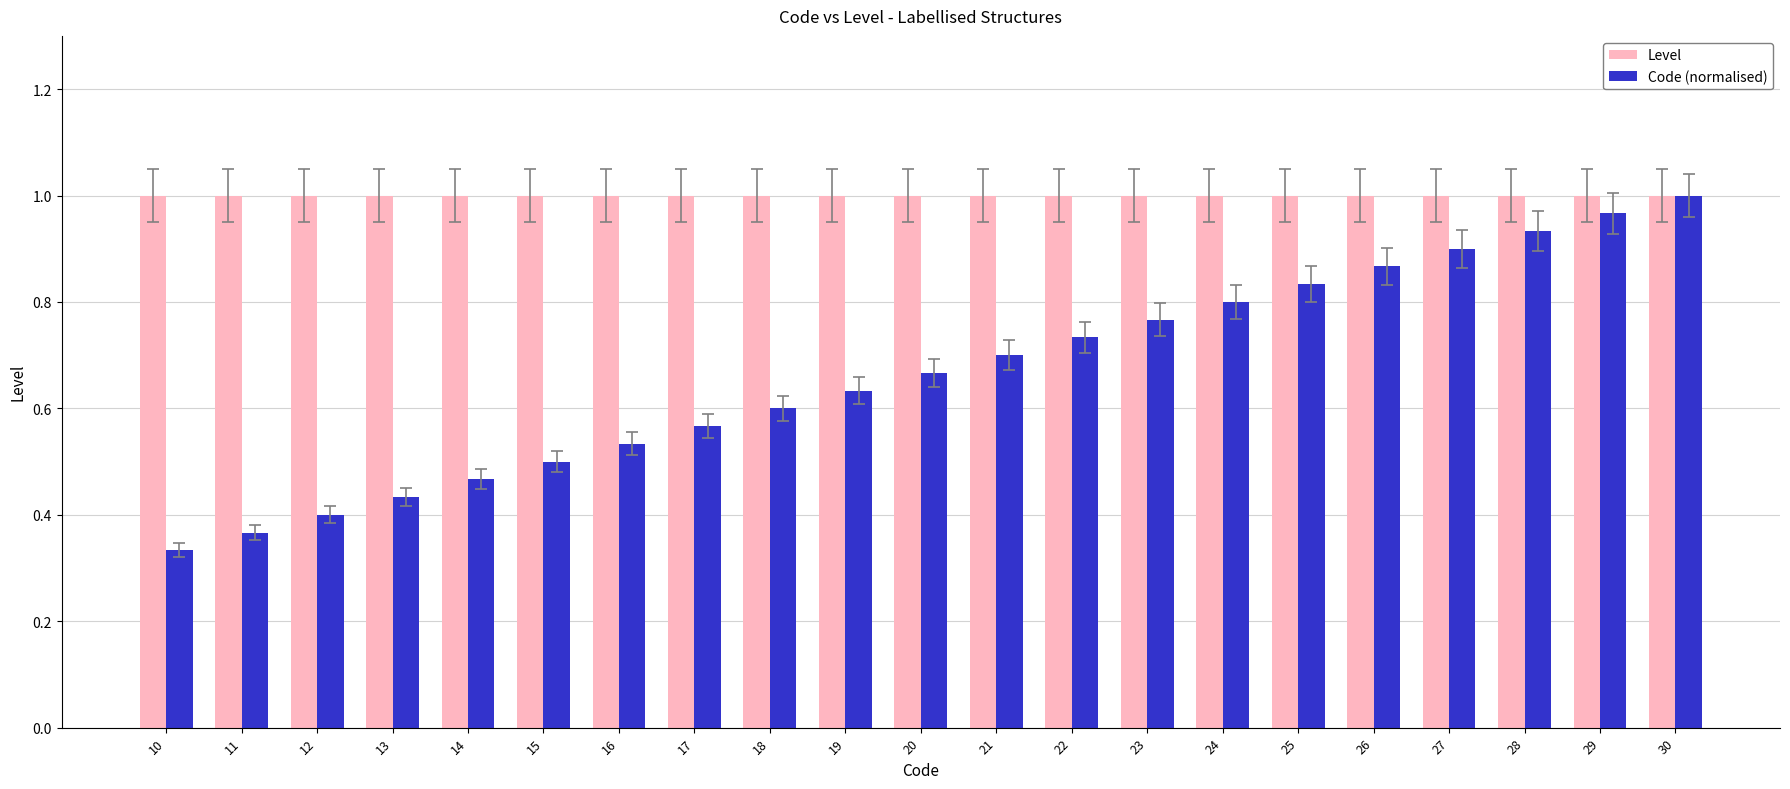

Which category has the highest value in the Code (normalised) series?

30